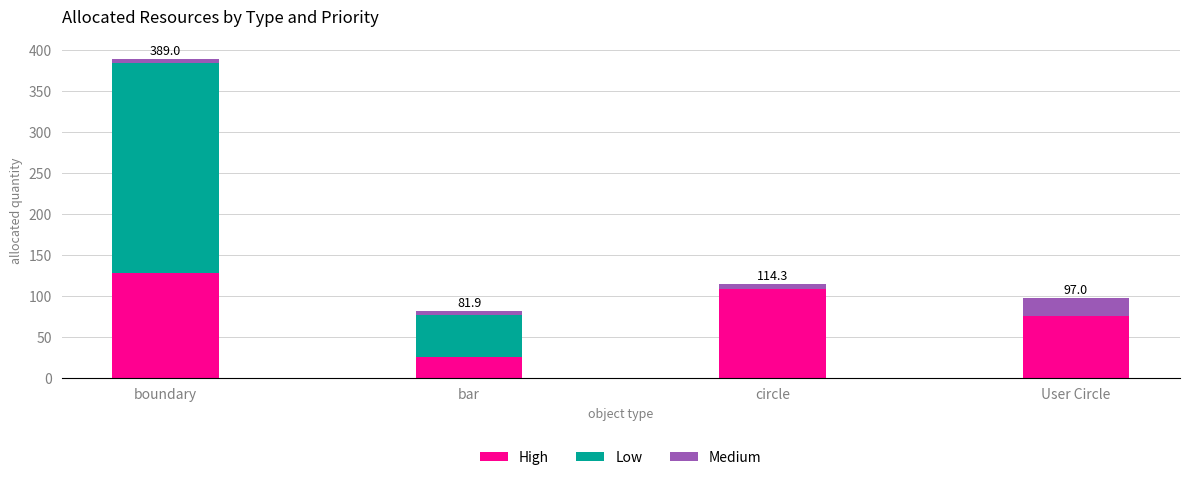

Count the number of data series in this chart.

3